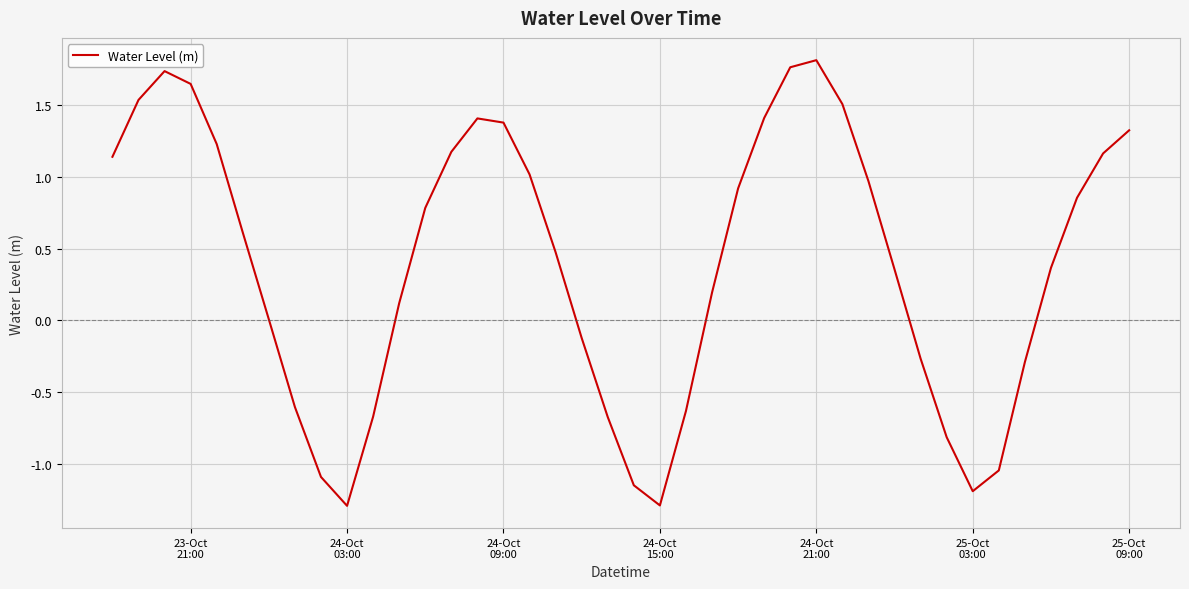

What is the difference between the maximum and minimum values?

3.1